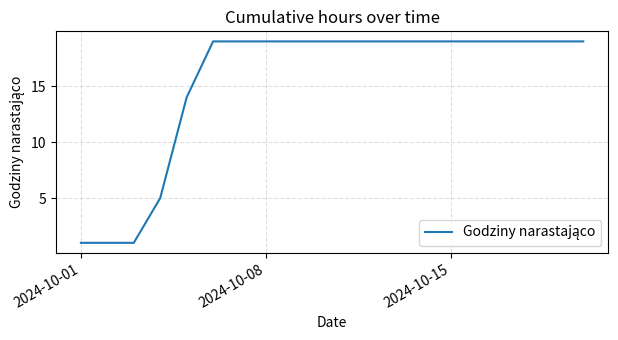

What is the greatest value displayed?

19